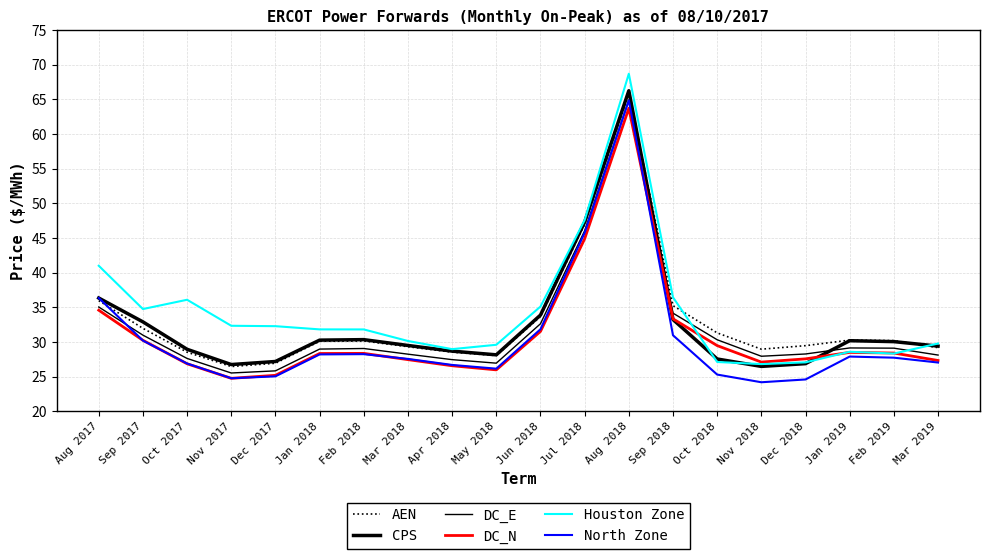

What is the sum of the CPS values at Jan 2018 and Nov 2017?

57.0